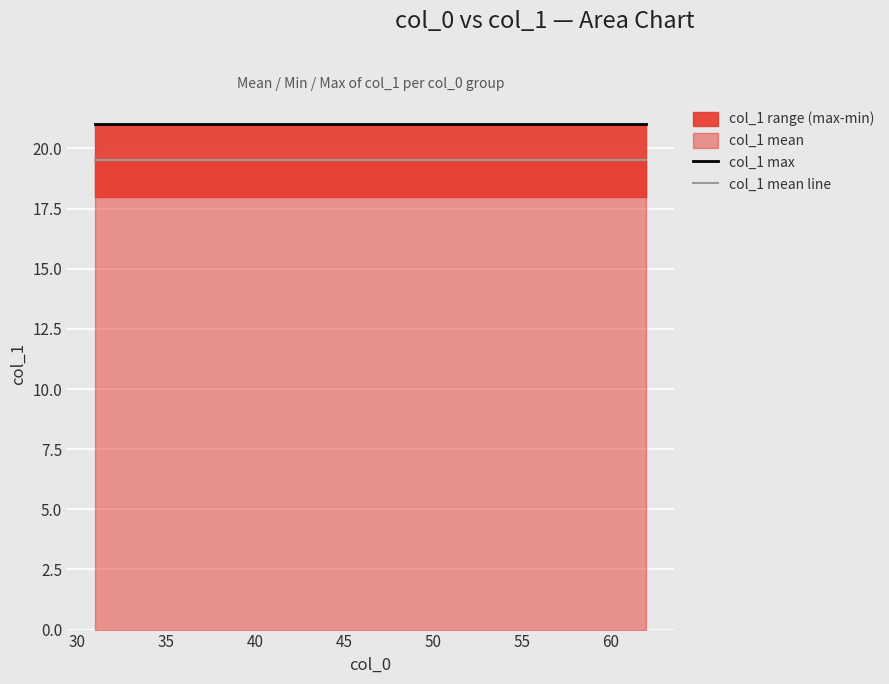

Rank the series by their average value, from lowest to highest.

col_1 mean line, col_1 max